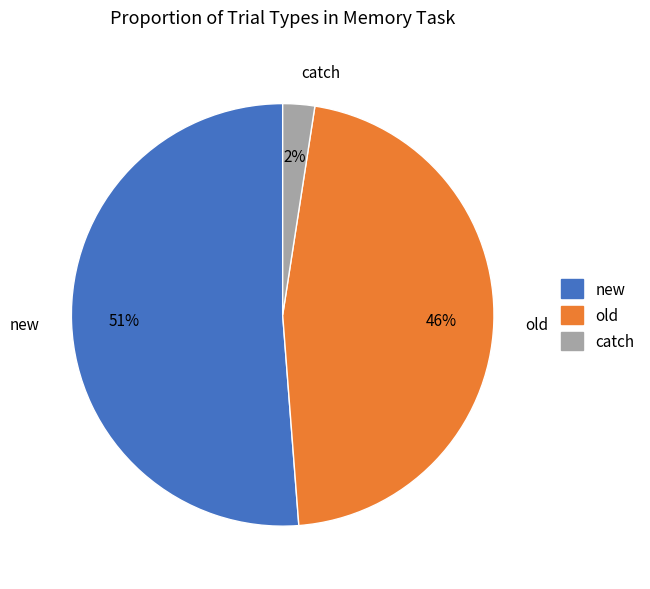

To the nearest percent, what is the difference between the largest and smallest slice percentages?

49%